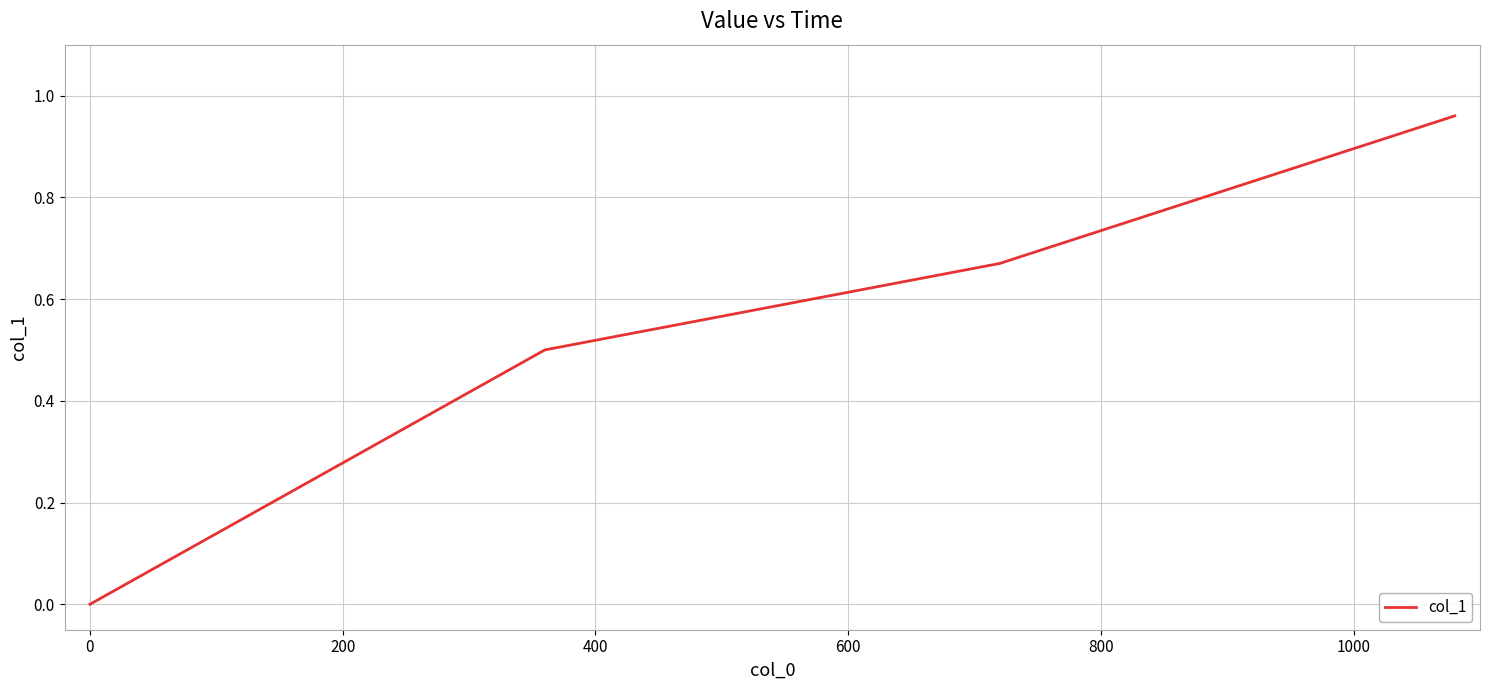

What is the average value?

0.5